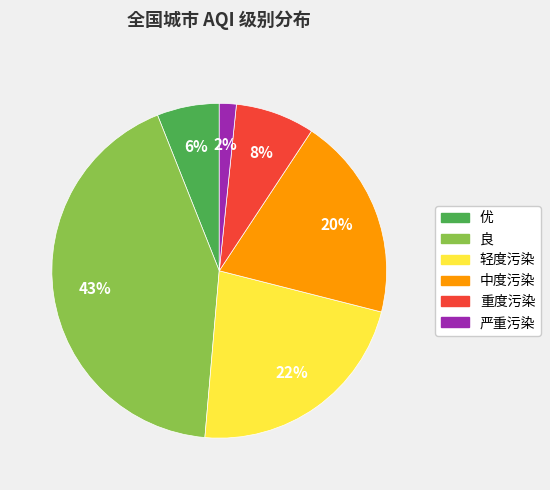

True or false: 重度污染 accounts for 15% of the total.

False